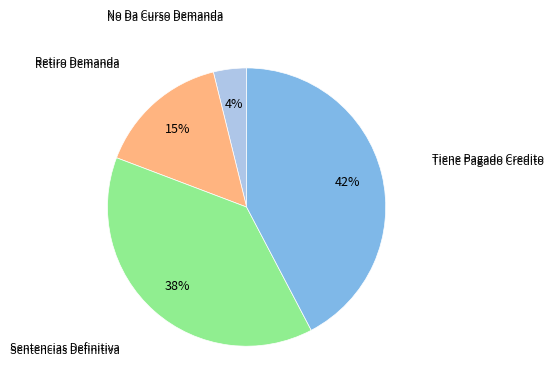

Is there any slice that represents more than half of the pie?

No